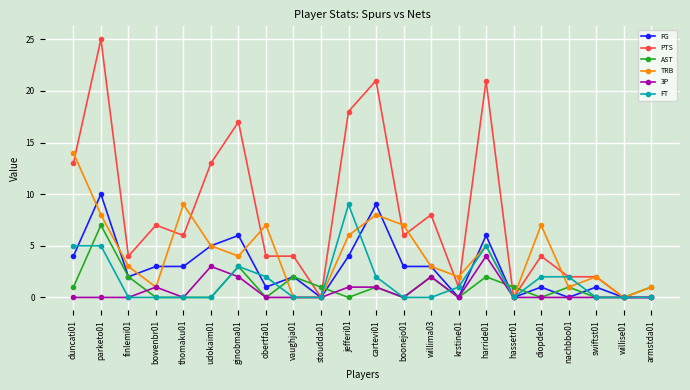

Where is the first local maximum for PTS?

parketo01